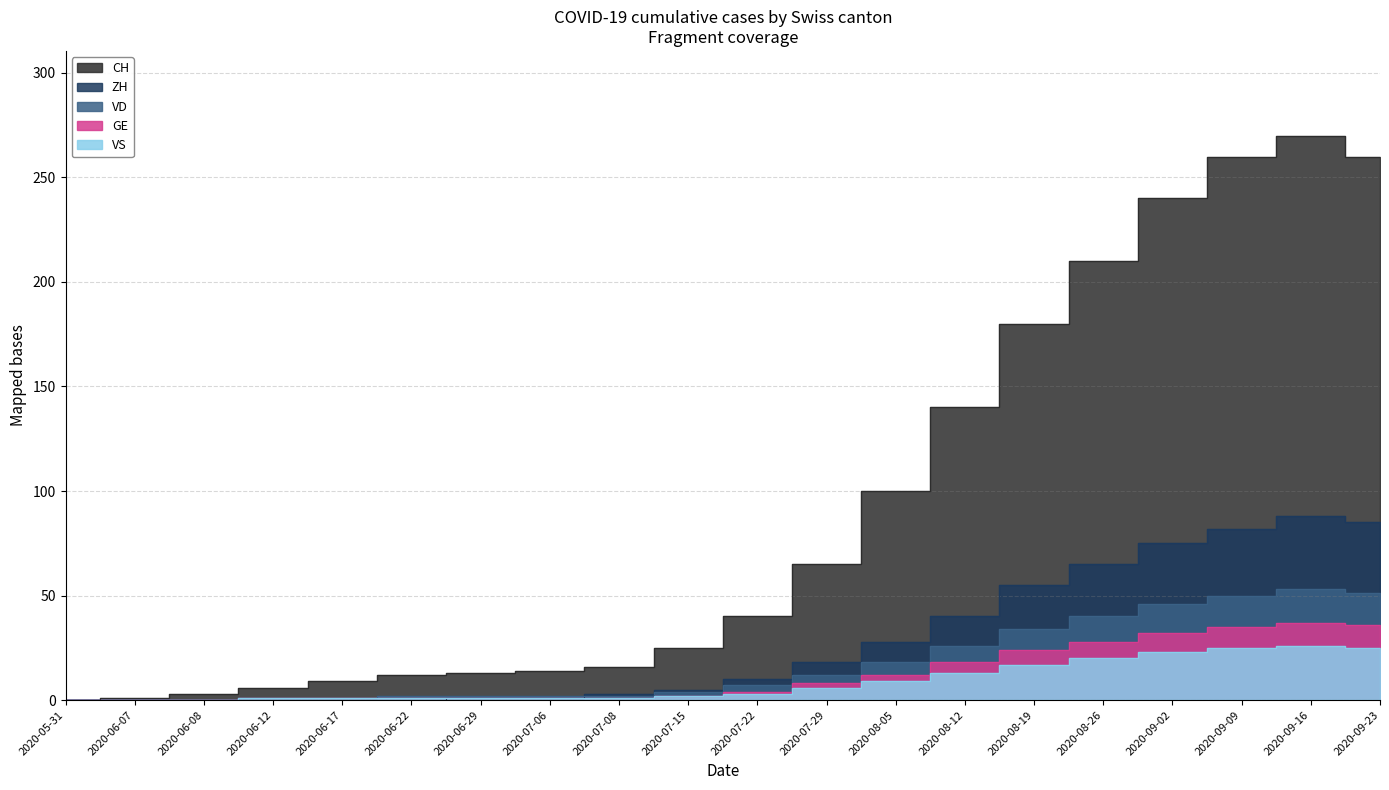

What are all the series names shown in the legend?

CH, ZH, VD, GE, VS